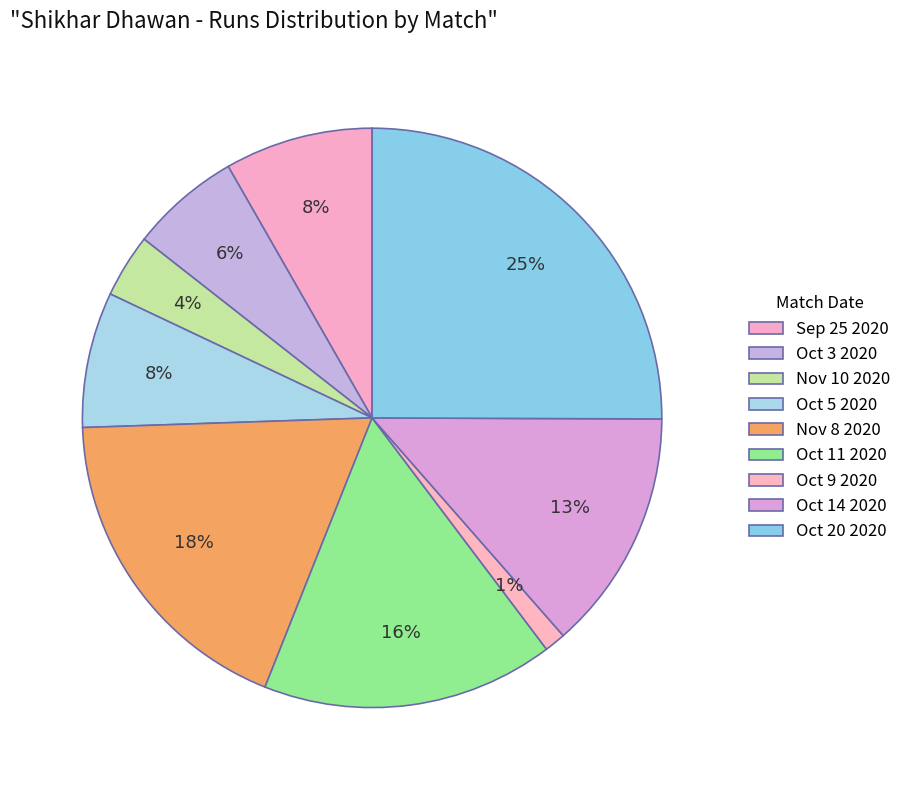

How many slices are in this pie chart?

9